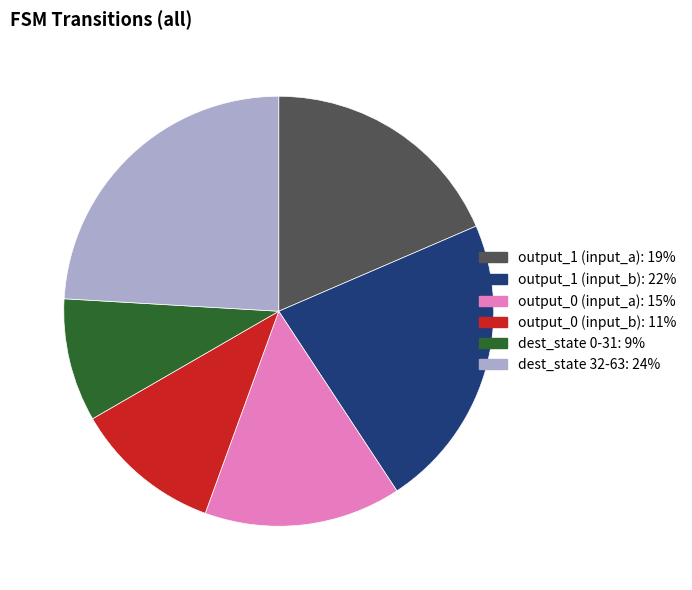

Is there any slice that represents more than half of the pie?

No